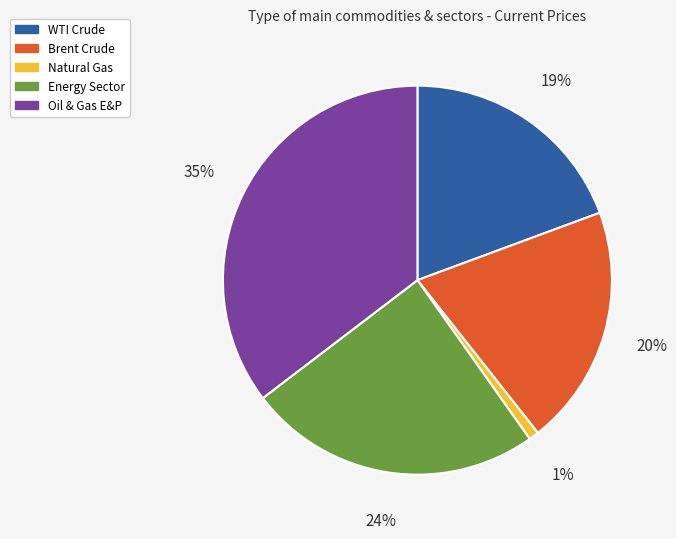

Which has a higher value, Brent Crude or Oil & Gas E&P?

Oil & Gas E&P